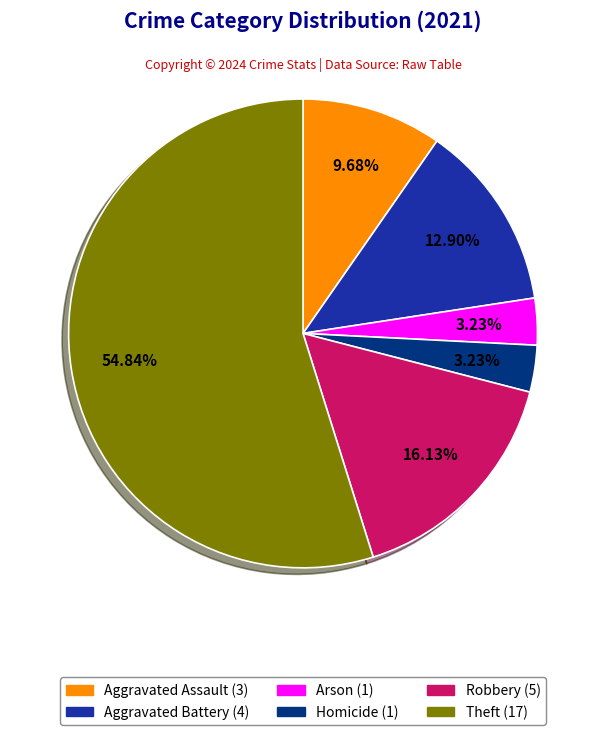

Is there a majority slice in this chart?

Yes